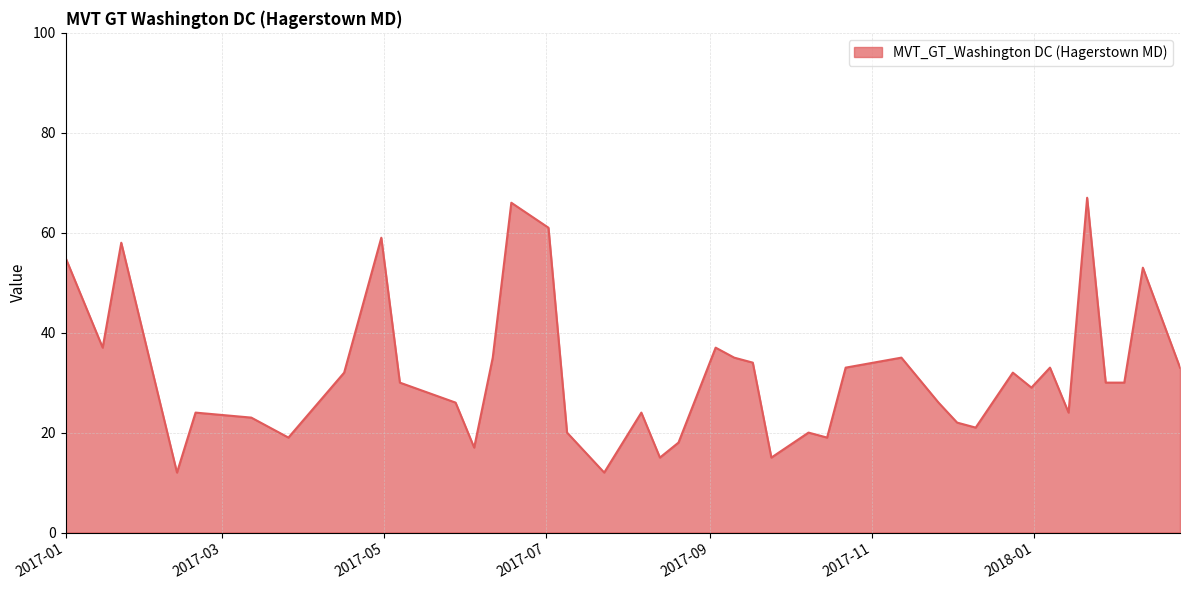

What is the smallest value displayed?

12